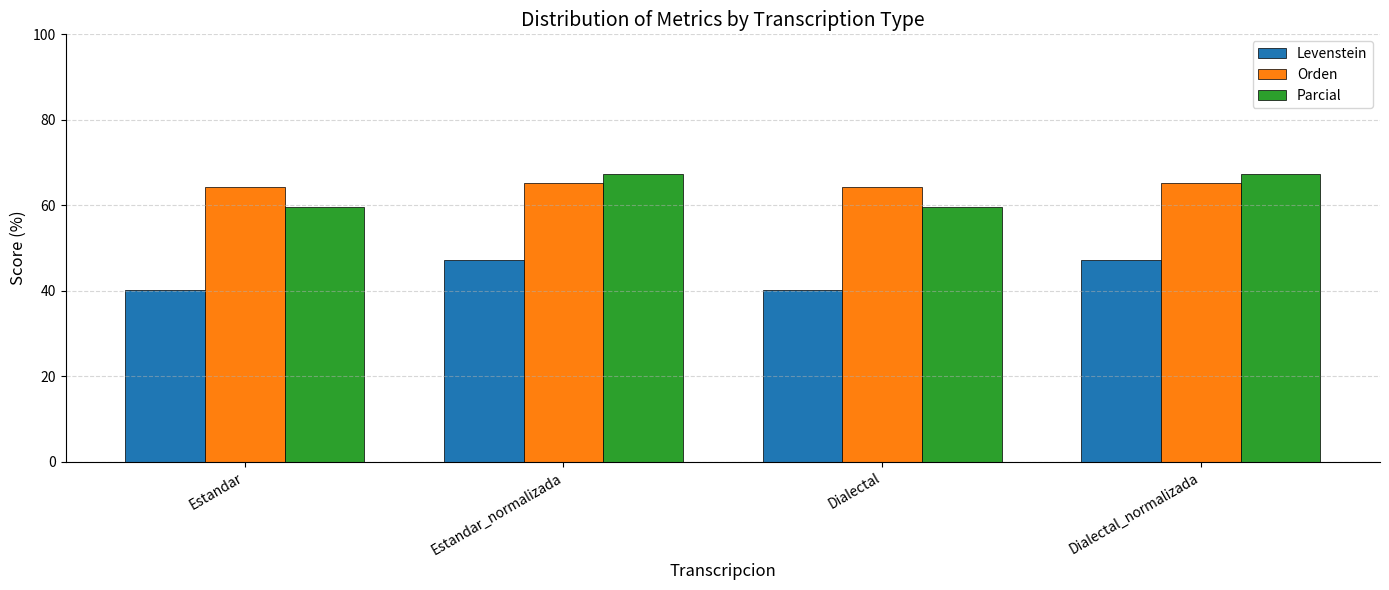

The value of Parcial at Estandar_normalizada is 67.3. True or false?

True